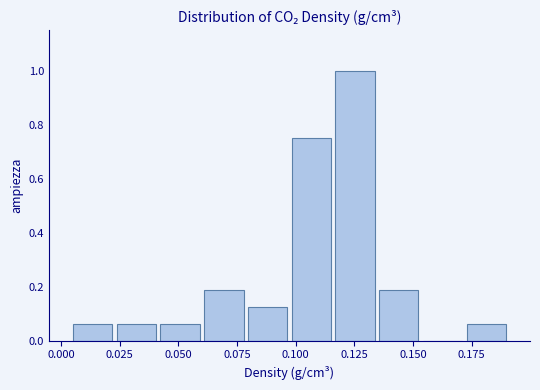

Around what value on the x-axis is the tallest bar? Give the approximate position of its centre, as read against the axis.

0.125